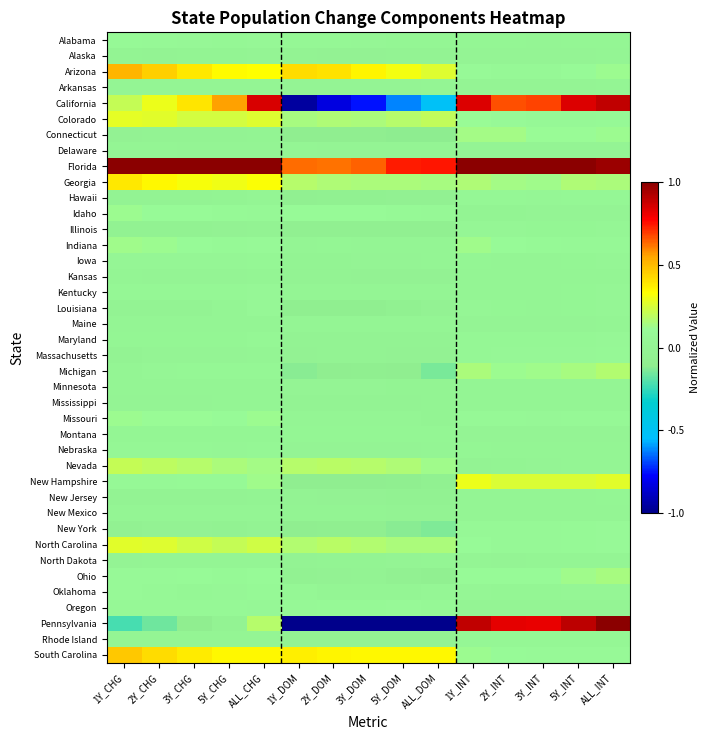

Reading left to right, transcribe all the data shown in this chart.

Alabama: 1Y_CHG=0.1	2Y_CHG=0.1	3Y_CHG=0.1	5Y_CHG=0.1	ALL_CHG=0.1	1Y_DOM=0.1	2Y_DOM=0.0	3Y_DOM=0.0	5Y_DOM=0.0	ALL_DOM=0.0	1Y_INT=0.0	2Y_INT=0.0	3Y_INT=0.0	5Y_INT=0.0	ALL_INT=0.0
Alaska: 1Y_CHG=-0.0	2Y_CHG=-0.0	3Y_CHG=-0.0	5Y_CHG=-0.0	ALL_CHG=0.0	1Y_DOM=-0.0	2Y_DOM=-0.0	3Y_DOM=-0.0	5Y_DOM=-0.0	ALL_DOM=-0.0	1Y_INT=0.0	2Y_INT=0.0	3Y_INT=0.0	5Y_INT=0.0	ALL_INT=0.0
Arizona: 1Y_CHG=0.5	2Y_CHG=0.5	3Y_CHG=0.4	5Y_CHG=0.3	ALL_CHG=0.3	1Y_DOM=0.4	2Y_DOM=0.4	3Y_DOM=0.4	5Y_DOM=0.3	ALL_DOM=0.3	1Y_INT=0.1	2Y_INT=0.1	3Y_INT=0.1	5Y_INT=0.1	ALL_INT=0.1
Arkansas: 1Y_CHG=0.0	2Y_CHG=0.0	3Y_CHG=0.0	5Y_CHG=0.0	ALL_CHG=0.0	1Y_DOM=0.0	2Y_DOM=0.0	3Y_DOM=0.0	5Y_DOM=0.0	ALL_DOM=0.0	1Y_INT=0.0	2Y_INT=0.0	3Y_INT=0.0	5Y_INT=0.0	ALL_INT=0.0
California: 1Y_CHG=0.2	2Y_CHG=0.3	3Y_CHG=0.4	5Y_CHG=0.6	ALL_CHG=0.9	1Y_DOM=-1.0	2Y_DOM=-0.8	3Y_DOM=-0.8	5Y_DOM=-0.6	ALL_DOM=-0.5	1Y_INT=0.8	2Y_INT=0.7	3Y_INT=0.7	5Y_INT=0.8	ALL_INT=0.9
Colorado: 1Y_CHG=0.3	2Y_CHG=0.3	3Y_CHG=0.2	5Y_CHG=0.2	ALL_CHG=0.3	1Y_DOM=0.1	2Y_DOM=0.2	3Y_DOM=0.2	5Y_DOM=0.2	ALL_DOM=0.2	1Y_INT=0.1	2Y_INT=0.1	3Y_INT=0.1	5Y_INT=0.1	ALL_INT=0.1
Connecticut: 1Y_CHG=-0.0	2Y_CHG=-0.0	3Y_CHG=-0.0	5Y_CHG=-0.0	ALL_CHG=-0.0	1Y_DOM=-0.1	2Y_DOM=-0.1	3Y_DOM=-0.1	5Y_DOM=-0.1	ALL_DOM=-0.1	1Y_INT=0.1	2Y_INT=0.1	3Y_INT=0.1	5Y_INT=0.1	ALL_INT=0.1
Delaware: 1Y_CHG=0.0	2Y_CHG=0.0	3Y_CHG=0.0	5Y_CHG=0.0	ALL_CHG=0.0	1Y_DOM=0.0	2Y_DOM=0.0	3Y_DOM=0.0	5Y_DOM=0.0	ALL_DOM=0.0	1Y_INT=0.0	2Y_INT=0.0	3Y_INT=0.0	5Y_INT=0.0	ALL_INT=0.0
Florida: 1Y_CHG=1.0	2Y_CHG=1.0	3Y_CHG=1.0	5Y_CHG=1.0	ALL_CHG=1.0	1Y_DOM=0.6	2Y_DOM=0.6	3Y_DOM=0.6	5Y_DOM=0.7	ALL_DOM=0.7	1Y_INT=1.0	2Y_INT=1.0	3Y_INT=1.0	5Y_INT=1.0	ALL_INT=1.0
Georgia: 1Y_CHG=0.4	2Y_CHG=0.3	3Y_CHG=0.3	5Y_CHG=0.3	ALL_CHG=0.3	1Y_DOM=0.2	2Y_DOM=0.2	3Y_DOM=0.1	5Y_DOM=0.1	ALL_DOM=0.1	1Y_INT=0.2	2Y_INT=0.1	3Y_INT=0.1	5Y_INT=0.2	ALL_INT=0.2
Hawaii: 1Y_CHG=-0.0	2Y_CHG=-0.0	3Y_CHG=-0.0	5Y_CHG=-0.0	ALL_CHG=0.0	1Y_DOM=-0.1	2Y_DOM=-0.1	3Y_DOM=-0.1	5Y_DOM=-0.1	ALL_DOM=-0.0	1Y_INT=0.1	2Y_INT=0.0	3Y_INT=0.0	5Y_INT=0.0	ALL_INT=0.1
Idaho: 1Y_CHG=0.1	2Y_CHG=0.1	3Y_CHG=0.1	5Y_CHG=0.1	ALL_CHG=0.1	1Y_DOM=0.1	2Y_DOM=0.1	3Y_DOM=0.1	5Y_DOM=0.1	ALL_DOM=0.1	1Y_INT=-0.0	2Y_INT=-0.0	3Y_INT=0.0	5Y_INT=0.0	ALL_INT=0.0
Illinois: 1Y_CHG=-0.0	2Y_CHG=-0.0	3Y_CHG=-0.0	5Y_CHG=-0.0	ALL_CHG=-0.0	1Y_DOM=-0.1	2Y_DOM=-0.1	3Y_DOM=-0.1	5Y_DOM=-0.1	ALL_DOM=-0.1	1Y_INT=0.0	2Y_INT=0.0	3Y_INT=0.0	5Y_INT=0.0	ALL_INT=0.0
Indiana: 1Y_CHG=0.1	2Y_CHG=0.1	3Y_CHG=0.1	5Y_CHG=0.1	ALL_CHG=0.1	1Y_DOM=0.0	2Y_DOM=0.0	3Y_DOM=0.0	5Y_DOM=0.0	ALL_DOM=0.0	1Y_INT=0.1	2Y_INT=0.1	3Y_INT=0.1	5Y_INT=0.1	ALL_INT=0.1
Iowa: 1Y_CHG=0.0	2Y_CHG=0.0	3Y_CHG=0.0	5Y_CHG=0.0	ALL_CHG=0.1	1Y_DOM=-0.0	2Y_DOM=-0.0	3Y_DOM=0.0	5Y_DOM=0.0	ALL_DOM=0.0	1Y_INT=0.0	2Y_INT=0.0	3Y_INT=0.0	5Y_INT=0.0	ALL_INT=0.0
Kansas: 1Y_CHG=0.0	2Y_CHG=0.0	3Y_CHG=0.0	5Y_CHG=0.0	ALL_CHG=0.0	1Y_DOM=-0.0	2Y_DOM=-0.0	3Y_DOM=-0.0	5Y_DOM=-0.0	ALL_DOM=-0.0	1Y_INT=0.0	2Y_INT=0.0	3Y_INT=0.0	5Y_INT=0.0	ALL_INT=0.0
Kentucky: 1Y_CHG=0.0	2Y_CHG=0.0	3Y_CHG=0.0	5Y_CHG=0.0	ALL_CHG=0.1	1Y_DOM=0.0	2Y_DOM=0.0	3Y_DOM=0.0	5Y_DOM=0.0	ALL_DOM=0.0	1Y_INT=0.0	2Y_INT=0.0	3Y_INT=0.0	5Y_INT=0.0	ALL_INT=0.0
Louisiana: 1Y_CHG=-0.0	2Y_CHG=-0.0	3Y_CHG=-0.0	5Y_CHG=0.0	ALL_CHG=0.1	1Y_DOM=-0.1	2Y_DOM=-0.1	3Y_DOM=-0.1	5Y_DOM=-0.1	ALL_DOM=-0.0	1Y_INT=0.0	2Y_INT=0.0	3Y_INT=0.0	5Y_INT=0.0	ALL_INT=0.0
Maine: 1Y_CHG=0.0	2Y_CHG=0.0	3Y_CHG=0.0	5Y_CHG=0.0	ALL_CHG=0.0	1Y_DOM=0.0	2Y_DOM=0.0	3Y_DOM=0.0	5Y_DOM=0.0	ALL_DOM=0.0	1Y_INT=0.0	2Y_INT=0.0	3Y_INT=0.0	5Y_INT=0.0	ALL_INT=0.0
Maryland: 1Y_CHG=0.0	2Y_CHG=0.0	3Y_CHG=0.0	5Y_CHG=0.0	ALL_CHG=0.1	1Y_DOM=-0.0	2Y_DOM=-0.0	3Y_DOM=-0.0	5Y_DOM=-0.0	ALL_DOM=-0.0	1Y_INT=0.1	2Y_INT=0.0	3Y_INT=0.0	5Y_INT=0.1	ALL_INT=0.1
Massachusetts: 1Y_CHG=-0.0	2Y_CHG=0.0	3Y_CHG=0.0	5Y_CHG=0.0	ALL_CHG=0.0	1Y_DOM=-0.0	2Y_DOM=-0.0	3Y_DOM=-0.0	5Y_DOM=-0.0	ALL_DOM=-0.0	1Y_INT=0.0	2Y_INT=0.1	3Y_INT=0.1	5Y_INT=0.1	ALL_INT=0.1
Michigan: 1Y_CHG=0.0	2Y_CHG=0.0	3Y_CHG=0.0	5Y_CHG=0.0	ALL_CHG=0.1	1Y_DOM=-0.1	2Y_DOM=-0.1	3Y_DOM=-0.1	5Y_DOM=-0.1	ALL_DOM=-0.1	1Y_INT=0.2	2Y_INT=0.1	3Y_INT=0.1	5Y_INT=0.1	ALL_INT=0.2
Minnesota: 1Y_CHG=0.0	2Y_CHG=0.0	3Y_CHG=0.0	5Y_CHG=0.0	ALL_CHG=0.0	1Y_DOM=0.0	2Y_DOM=0.0	3Y_DOM=0.0	5Y_DOM=-0.0	ALL_DOM=-0.0	1Y_INT=0.0	2Y_INT=0.0	3Y_INT=0.0	5Y_INT=0.0	ALL_INT=0.0
Mississippi: 1Y_CHG=0.0	2Y_CHG=0.0	3Y_CHG=0.0	5Y_CHG=0.0	ALL_CHG=0.0	1Y_DOM=-0.0	2Y_DOM=-0.0	3Y_DOM=-0.0	5Y_DOM=-0.0	ALL_DOM=-0.0	1Y_INT=0.0	2Y_INT=0.0	3Y_INT=0.0	5Y_INT=0.0	ALL_INT=0.0
Missouri: 1Y_CHG=0.1	2Y_CHG=0.1	3Y_CHG=0.1	5Y_CHG=0.1	ALL_CHG=0.1	1Y_DOM=0.0	2Y_DOM=0.0	3Y_DOM=0.0	5Y_DOM=0.0	ALL_DOM=-0.0	1Y_INT=0.1	2Y_INT=0.1	3Y_INT=0.1	5Y_INT=0.1	ALL_INT=0.1
Montana: 1Y_CHG=0.0	2Y_CHG=0.0	3Y_CHG=0.0	5Y_CHG=0.0	ALL_CHG=0.0	1Y_DOM=0.0	2Y_DOM=0.0	3Y_DOM=0.0	5Y_DOM=0.0	ALL_DOM=0.0	1Y_INT=0.0	2Y_INT=0.0	3Y_INT=0.0	5Y_INT=0.0	ALL_INT=0.0
Nebraska: 1Y_CHG=0.0	2Y_CHG=0.0	3Y_CHG=0.0	5Y_CHG=0.0	ALL_CHG=0.0	1Y_DOM=0.0	2Y_DOM=0.0	3Y_DOM=0.0	5Y_DOM=0.0	ALL_DOM=0.0	1Y_INT=0.0	2Y_INT=0.0	3Y_INT=0.0	5Y_INT=0.0	ALL_INT=0.0
Nevada: 1Y_CHG=0.2	2Y_CHG=0.2	3Y_CHG=0.2	5Y_CHG=0.2	ALL_CHG=0.1	1Y_DOM=0.2	2Y_DOM=0.2	3Y_DOM=0.2	5Y_DOM=0.2	ALL_DOM=0.1	1Y_INT=-0.0	2Y_INT=-0.0	3Y_INT=0.0	5Y_INT=0.0	ALL_INT=0.0
New Hampshire: 1Y_CHG=0.1	2Y_CHG=0.1	3Y_CHG=0.1	5Y_CHG=0.1	ALL_CHG=0.1	1Y_DOM=-0.1	2Y_DOM=-0.1	3Y_DOM=-0.1	5Y_DOM=-0.1	ALL_DOM=-0.1	1Y_INT=0.3	2Y_INT=0.3	3Y_INT=0.3	5Y_INT=0.3	ALL_INT=0.3
New Jersey: 1Y_CHG=-0.0	2Y_CHG=-0.0	3Y_CHG=-0.0	5Y_CHG=-0.0	ALL_CHG=-0.0	1Y_DOM=-0.0	2Y_DOM=-0.0	3Y_DOM=-0.0	5Y_DOM=-0.0	ALL_DOM=-0.0	1Y_INT=0.0	2Y_INT=0.0	3Y_INT=0.0	5Y_INT=0.0	ALL_INT=0.0
New Mexico: 1Y_CHG=0.0	2Y_CHG=0.0	3Y_CHG=0.0	5Y_CHG=0.0	ALL_CHG=0.0	1Y_DOM=-0.0	2Y_DOM=-0.0	3Y_DOM=-0.0	5Y_DOM=-0.0	ALL_DOM=-0.0	1Y_INT=0.0	2Y_INT=0.0	3Y_INT=0.0	5Y_INT=0.0	ALL_INT=0.0
New York: 1Y_CHG=-0.1	2Y_CHG=-0.0	3Y_CHG=-0.0	5Y_CHG=-0.0	ALL_CHG=-0.0	1Y_DOM=-0.1	2Y_DOM=-0.1	3Y_DOM=-0.1	5Y_DOM=-0.1	ALL_DOM=-0.1	1Y_INT=0.1	2Y_INT=0.1	3Y_INT=0.1	5Y_INT=0.1	ALL_INT=0.1
North Carolina: 1Y_CHG=0.3	2Y_CHG=0.3	3Y_CHG=0.2	5Y_CHG=0.2	ALL_CHG=0.2	1Y_DOM=0.2	2Y_DOM=0.2	3Y_DOM=0.2	5Y_DOM=0.2	ALL_DOM=0.2	1Y_INT=0.1	2Y_INT=0.1	3Y_INT=0.1	5Y_INT=0.1	ALL_INT=0.1
North Dakota: 1Y_CHG=0.0	2Y_CHG=0.0	3Y_CHG=0.0	5Y_CHG=0.0	ALL_CHG=0.0	1Y_DOM=-0.0	2Y_DOM=-0.0	3Y_DOM=-0.0	5Y_DOM=0.0	ALL_DOM=0.0	1Y_INT=0.0	2Y_INT=0.0	3Y_INT=0.0	5Y_INT=0.0	ALL_INT=0.0
Ohio: 1Y_CHG=0.1	2Y_CHG=0.1	3Y_CHG=0.1	5Y_CHG=0.1	ALL_CHG=0.1	1Y_DOM=-0.0	2Y_DOM=-0.0	3Y_DOM=-0.0	5Y_DOM=-0.0	ALL_DOM=-0.1	1Y_INT=0.1	2Y_INT=0.1	3Y_INT=0.1	5Y_INT=0.1	ALL_INT=0.1
Oklahoma: 1Y_CHG=0.1	2Y_CHG=0.1	3Y_CHG=0.1	5Y_CHG=0.1	ALL_CHG=0.1	1Y_DOM=0.0	2Y_DOM=0.0	3Y_DOM=0.0	5Y_DOM=0.0	ALL_DOM=0.0	1Y_INT=0.0	2Y_INT=0.0	3Y_INT=0.0	5Y_INT=0.0	ALL_INT=0.0
Oregon: 1Y_CHG=0.1	2Y_CHG=0.1	3Y_CHG=0.1	5Y_CHG=0.1	ALL_CHG=0.1	1Y_DOM=0.1	2Y_DOM=0.1	3Y_DOM=0.1	5Y_DOM=0.1	ALL_DOM=0.1	1Y_INT=0.0	2Y_INT=0.0	3Y_INT=0.0	5Y_INT=0.0	ALL_INT=0.0
Pennsylvania: 1Y_CHG=-0.2	2Y_CHG=-0.2	3Y_CHG=-0.1	5Y_CHG=-0.0	ALL_CHG=0.2	1Y_DOM=-1.0	2Y_DOM=-1.0	3Y_DOM=-1.0	5Y_DOM=-1.0	ALL_DOM=-1.0	1Y_INT=0.9	2Y_INT=0.8	3Y_INT=0.8	5Y_INT=0.9	ALL_INT=1.0
Rhode Island: 1Y_CHG=0.0	2Y_CHG=0.0	3Y_CHG=0.0	5Y_CHG=0.0	ALL_CHG=0.0	1Y_DOM=-0.0	2Y_DOM=-0.0	3Y_DOM=-0.0	5Y_DOM=-0.0	ALL_DOM=-0.0	1Y_INT=0.1	2Y_INT=0.0	3Y_INT=0.0	5Y_INT=0.0	ALL_INT=0.0
South Carolina: 1Y_CHG=0.5	2Y_CHG=0.4	3Y_CHG=0.4	5Y_CHG=0.3	ALL_CHG=0.3	1Y_DOM=0.4	2Y_DOM=0.4	3Y_DOM=0.3	5Y_DOM=0.3	ALL_DOM=0.3	1Y_INT=0.1	2Y_INT=0.1	3Y_INT=0.1	5Y_INT=0.1	ALL_INT=0.1